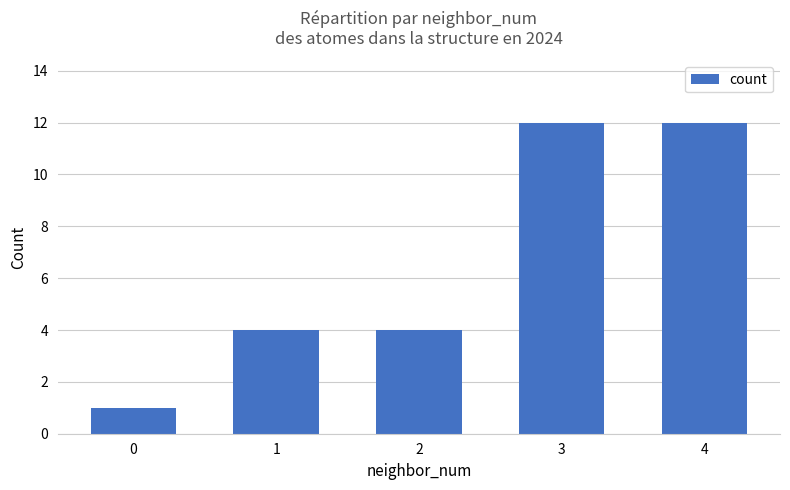

What is the difference between the values at 0 and 3?

11